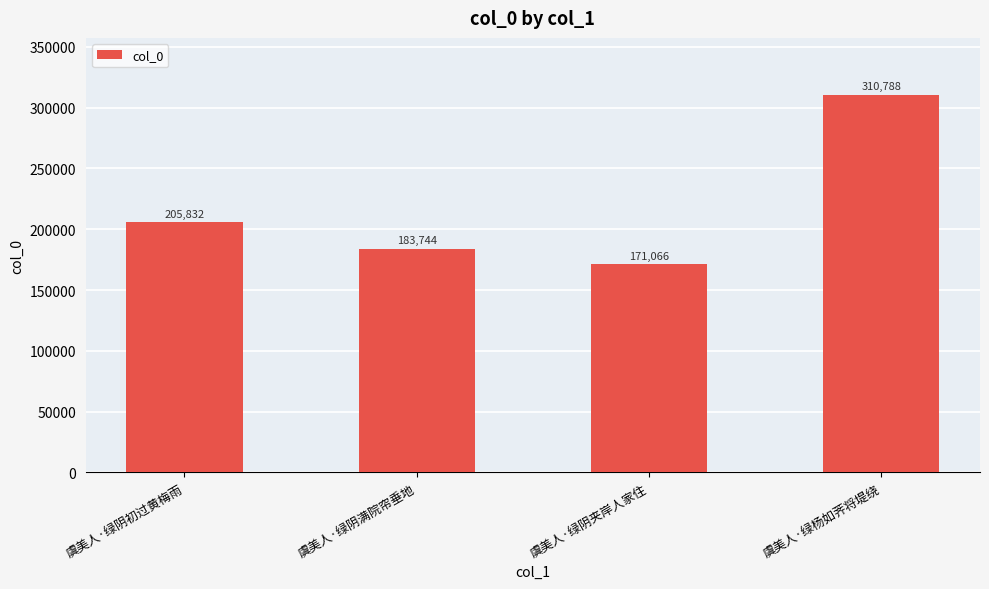

True or false: the data shows 291402 at 虞美人·绿阴夹岸人家住.

False